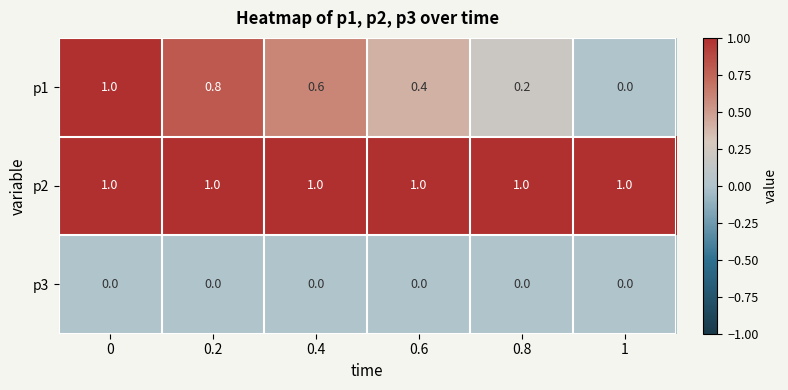

Between 0.4 and 0.6, which series saw the biggest shift?

p1